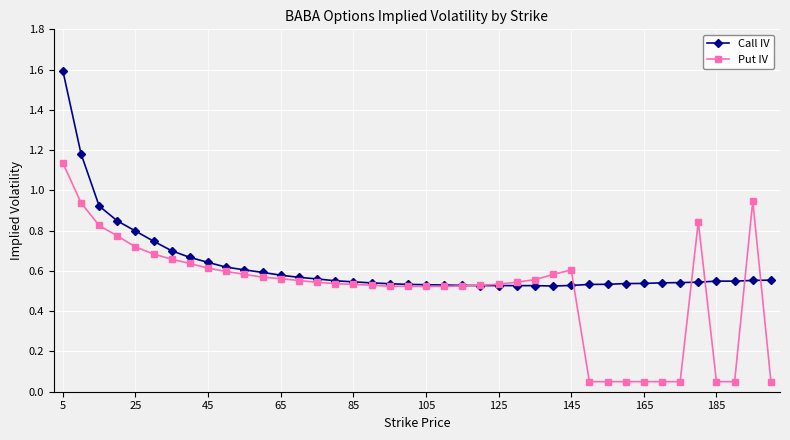

What is the highest value of the Call IV series?

1.6